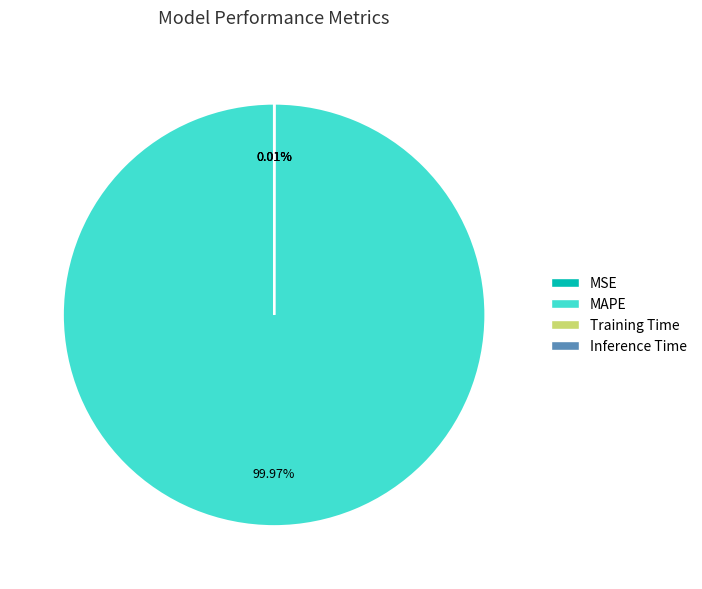

Is there any slice that represents more than half of the pie?

Yes